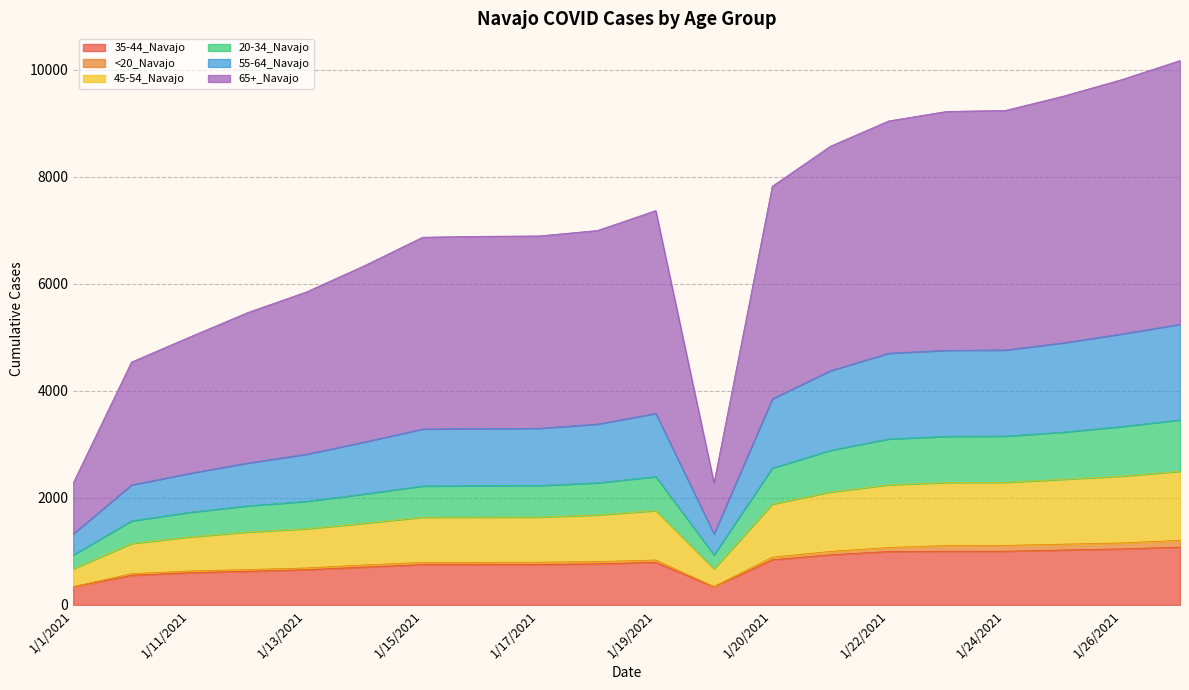

How many lines are shown in the chart?

6